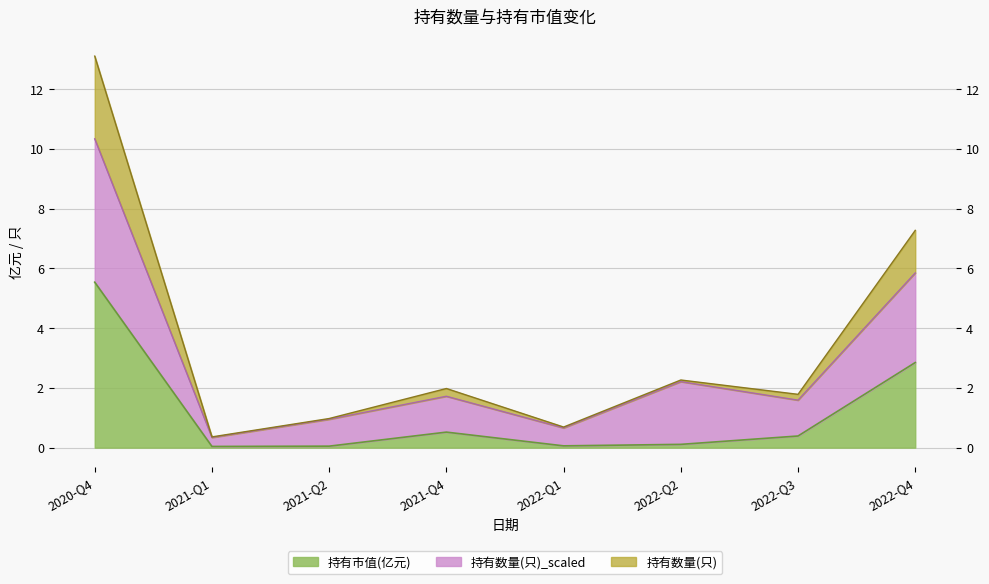

How many data points in 持有数量(只) are above 1?

5